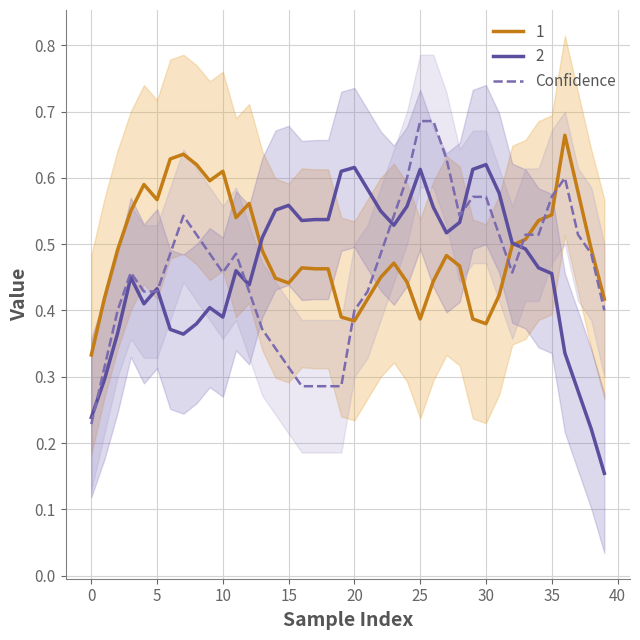

True or false: the data has more than 2 interior local peaks.

True